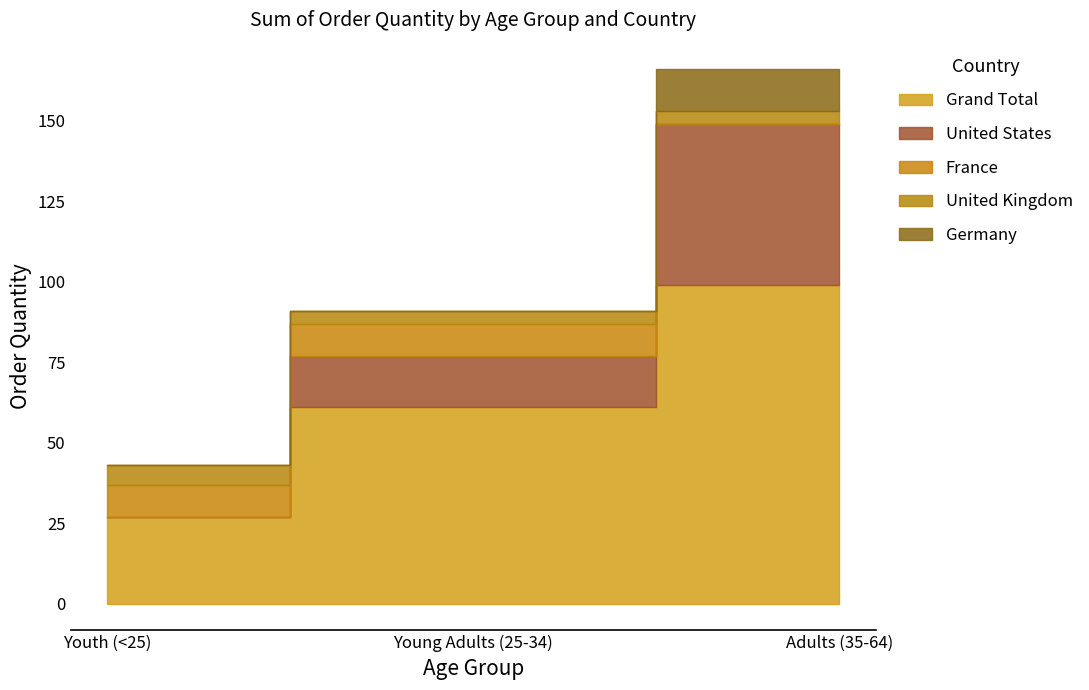

What are all the series names shown in the legend?

Grand Total, United States, France, United Kingdom, Germany